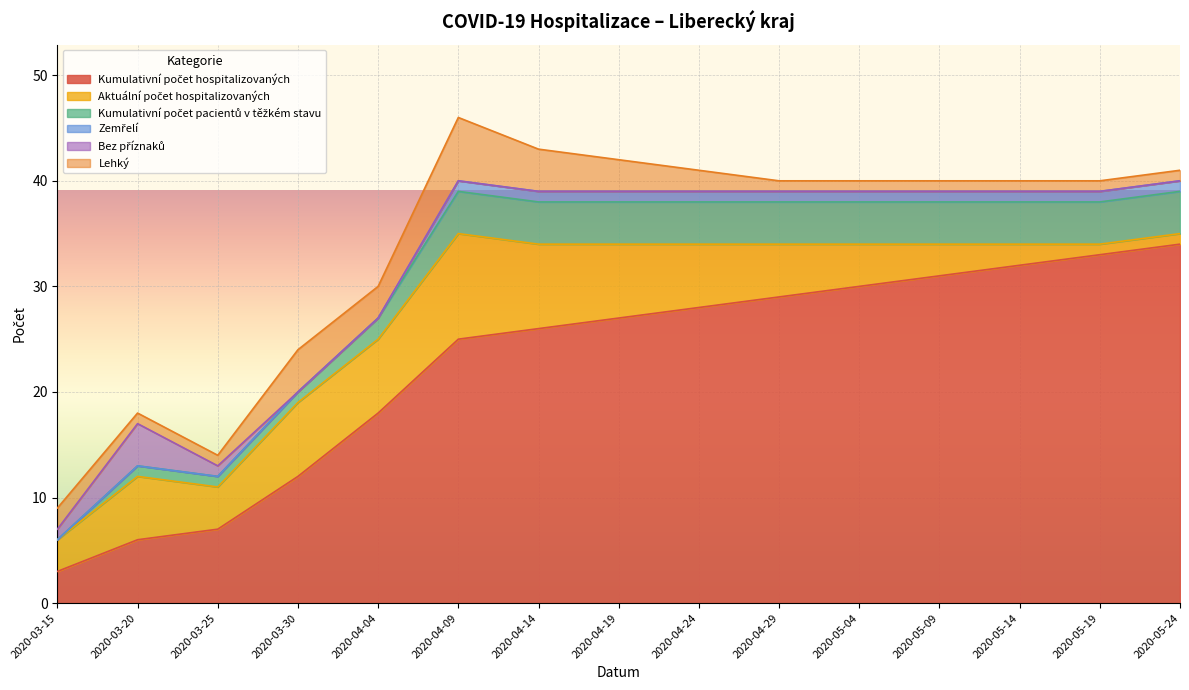

Is the value of Lehký at 2020-03-20 greater than the value of Zemřelí at 2020-04-09?

No